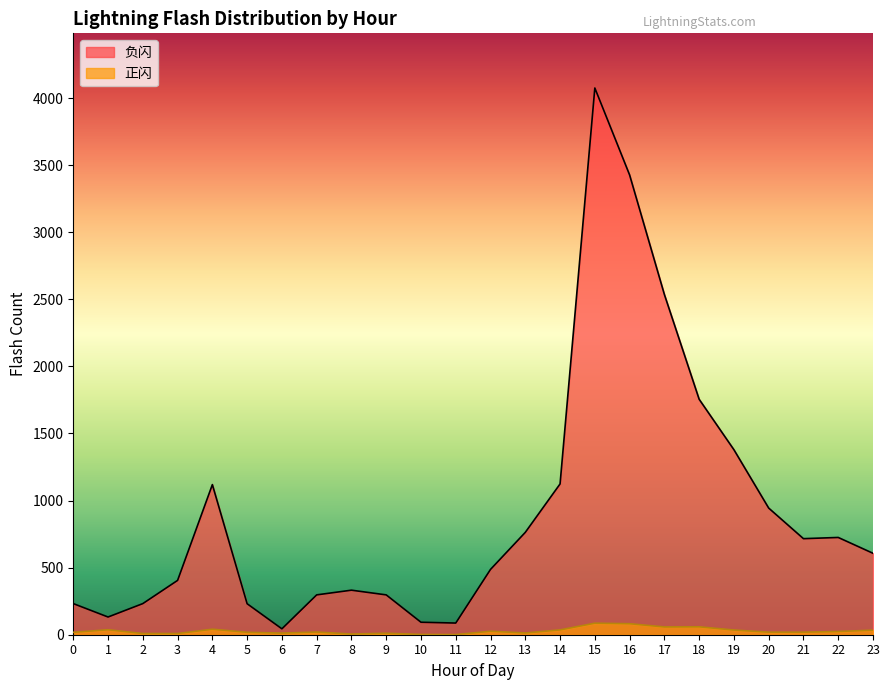

At which label does 负闪 first exceed 607?

4